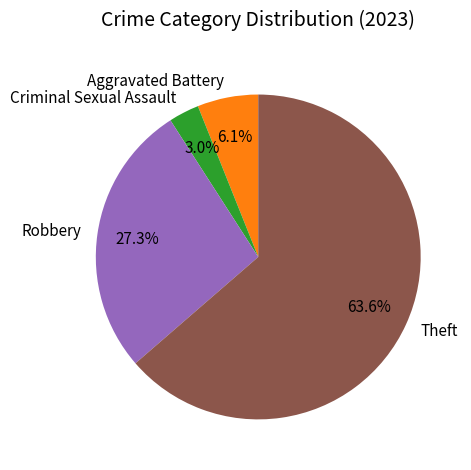

Between Robbery and Criminal Sexual Assault, which is larger?

Robbery